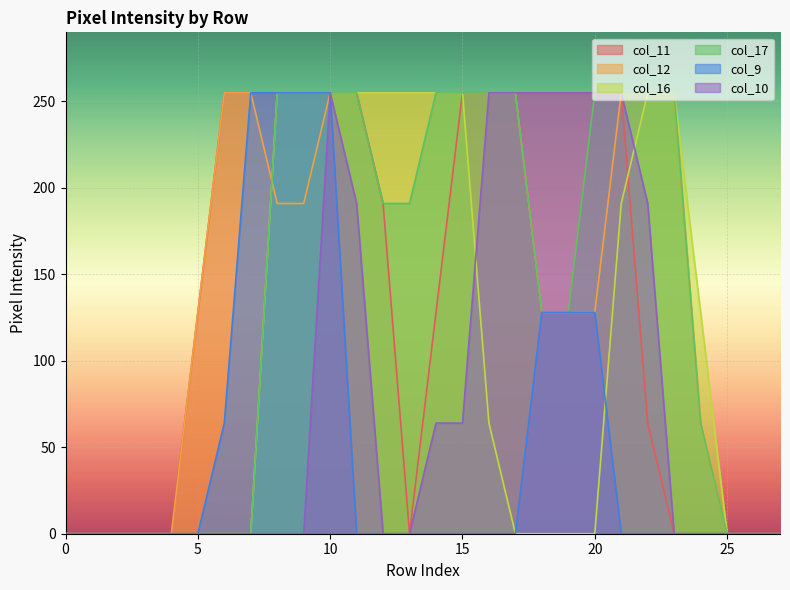

What is the highest value of the col_11 series?

255